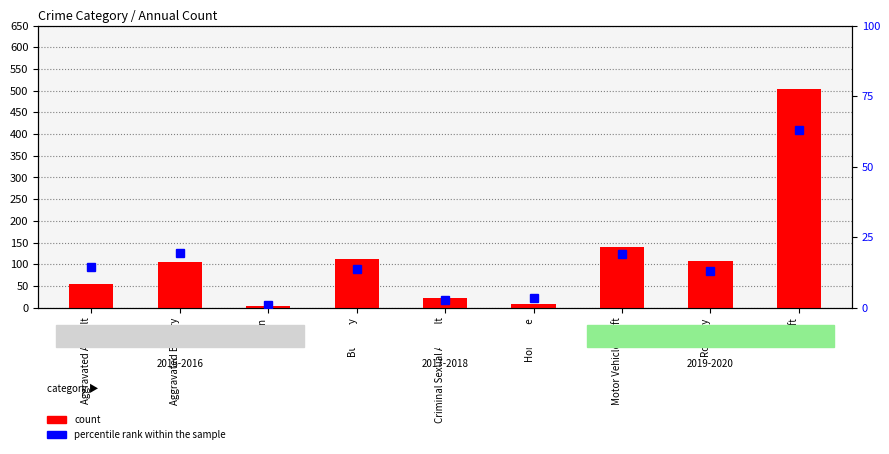

Reading left to right, list all the values displayed in this chart.

count: 54.0	105.0	5.0	112.0	22.0	8.0	140.0	107.0	503.0
percentile rank within the sample: 14.3	19.3	0.8	13.8	2.8	3.4	19.0	13.0	63.1